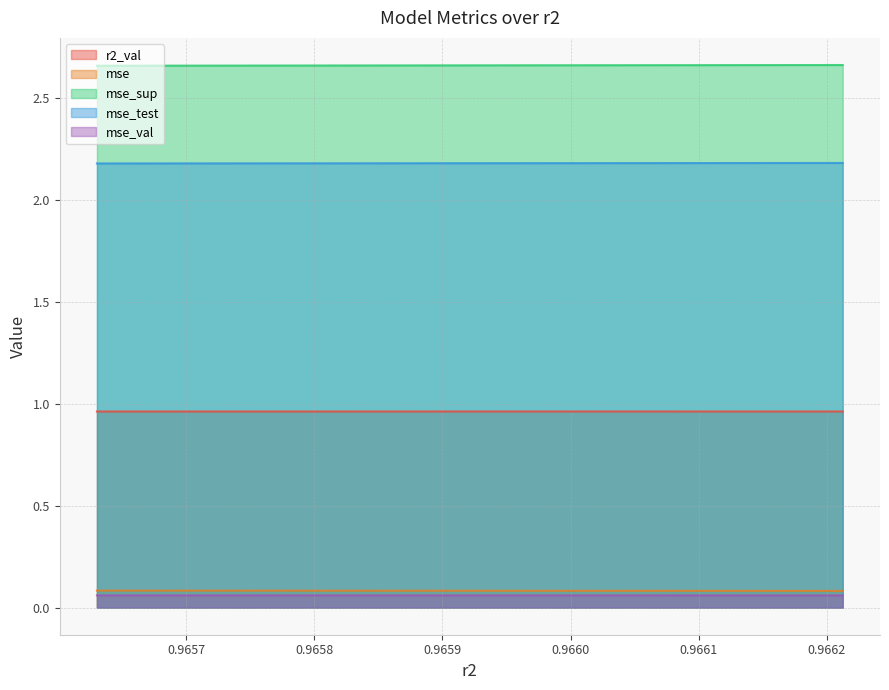

What is the sum of all mse values?

0.8